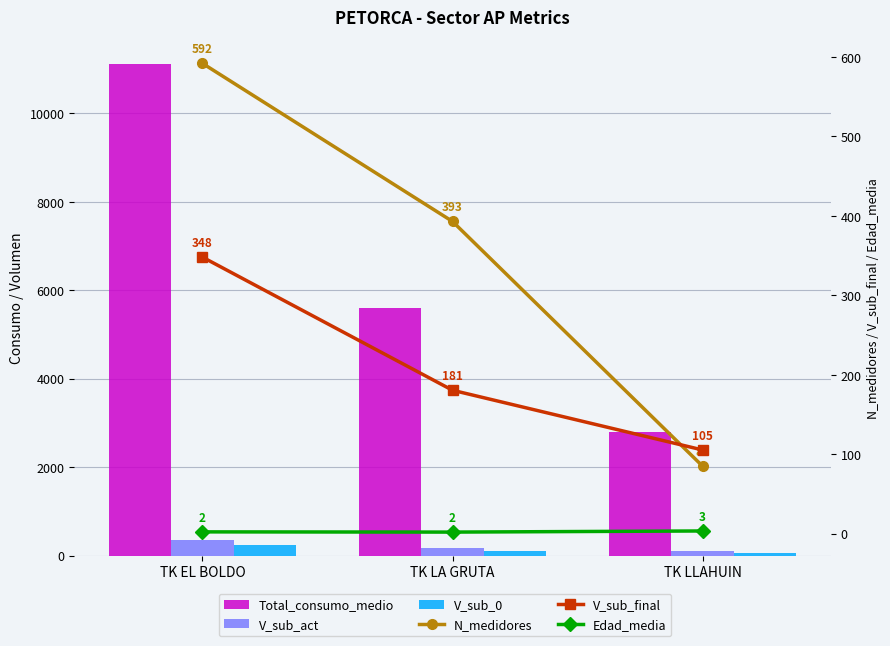

Which series has the largest total across all categories?

Total_consumo_medio